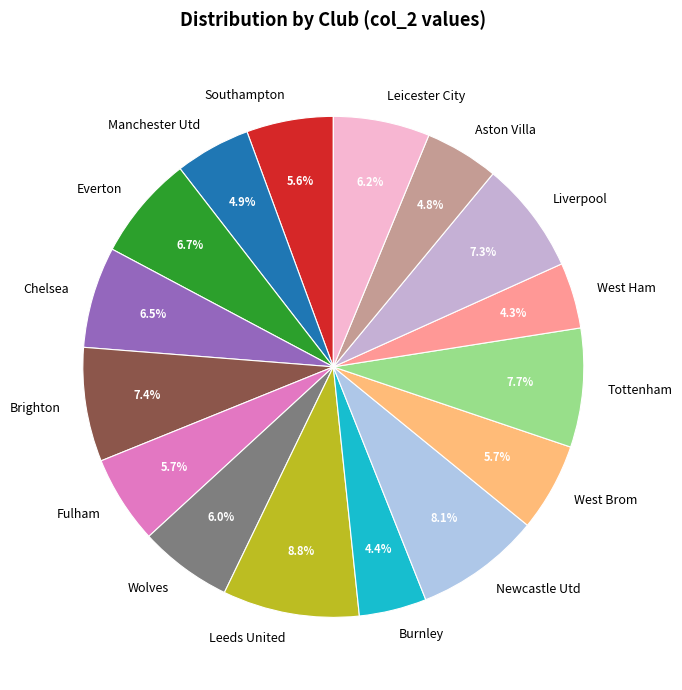

To the nearest percent, what is the difference between the Southampton and Tottenham slice percentages?

2%